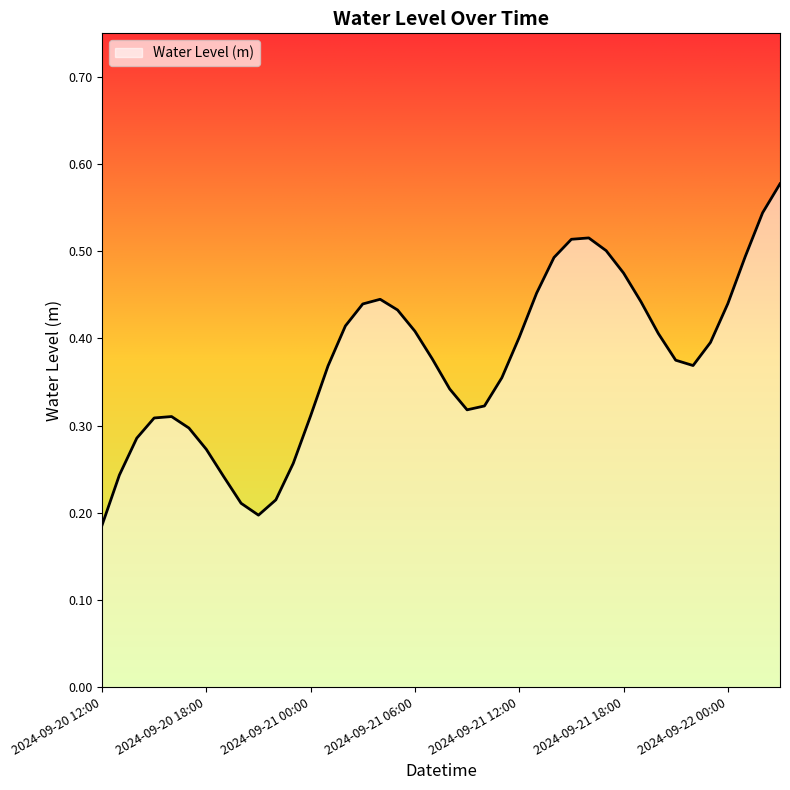

How many lines are shown in the chart?

1